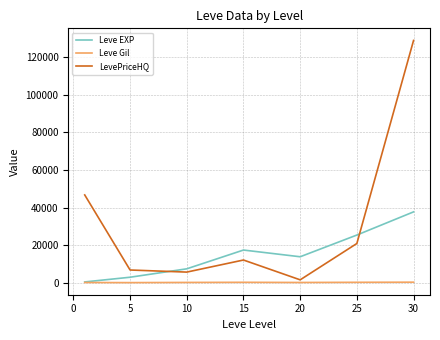

Which series has the widest spread of values?

LevePriceHQ